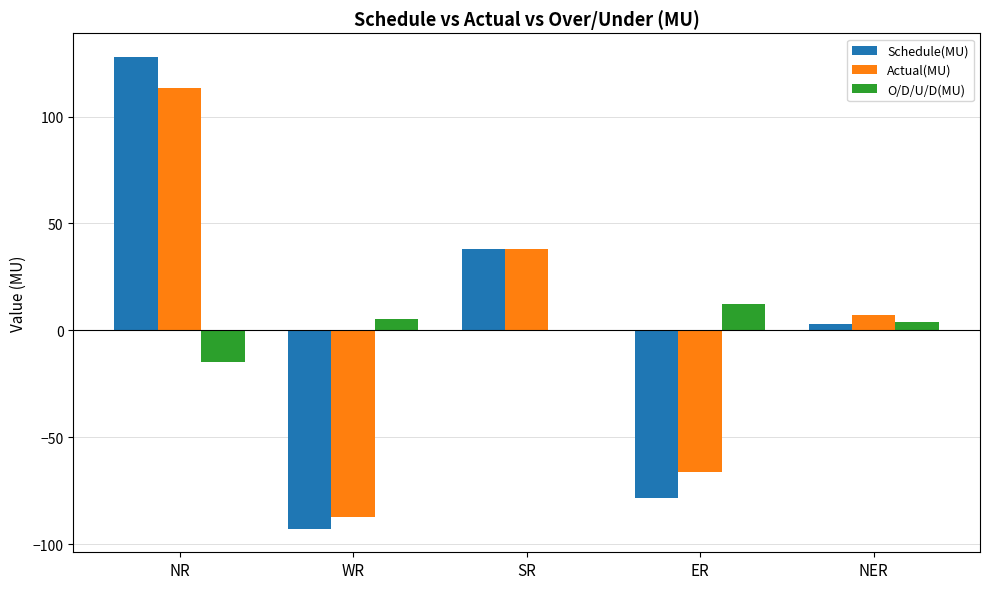

What is the highest value of the O/D/U/D(MU) series?

12.4